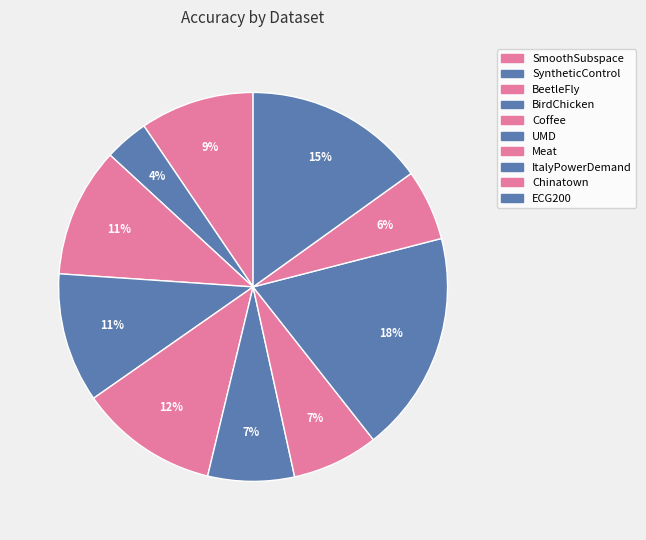

The UMD slice represents 7% of the pie. True or false?

True